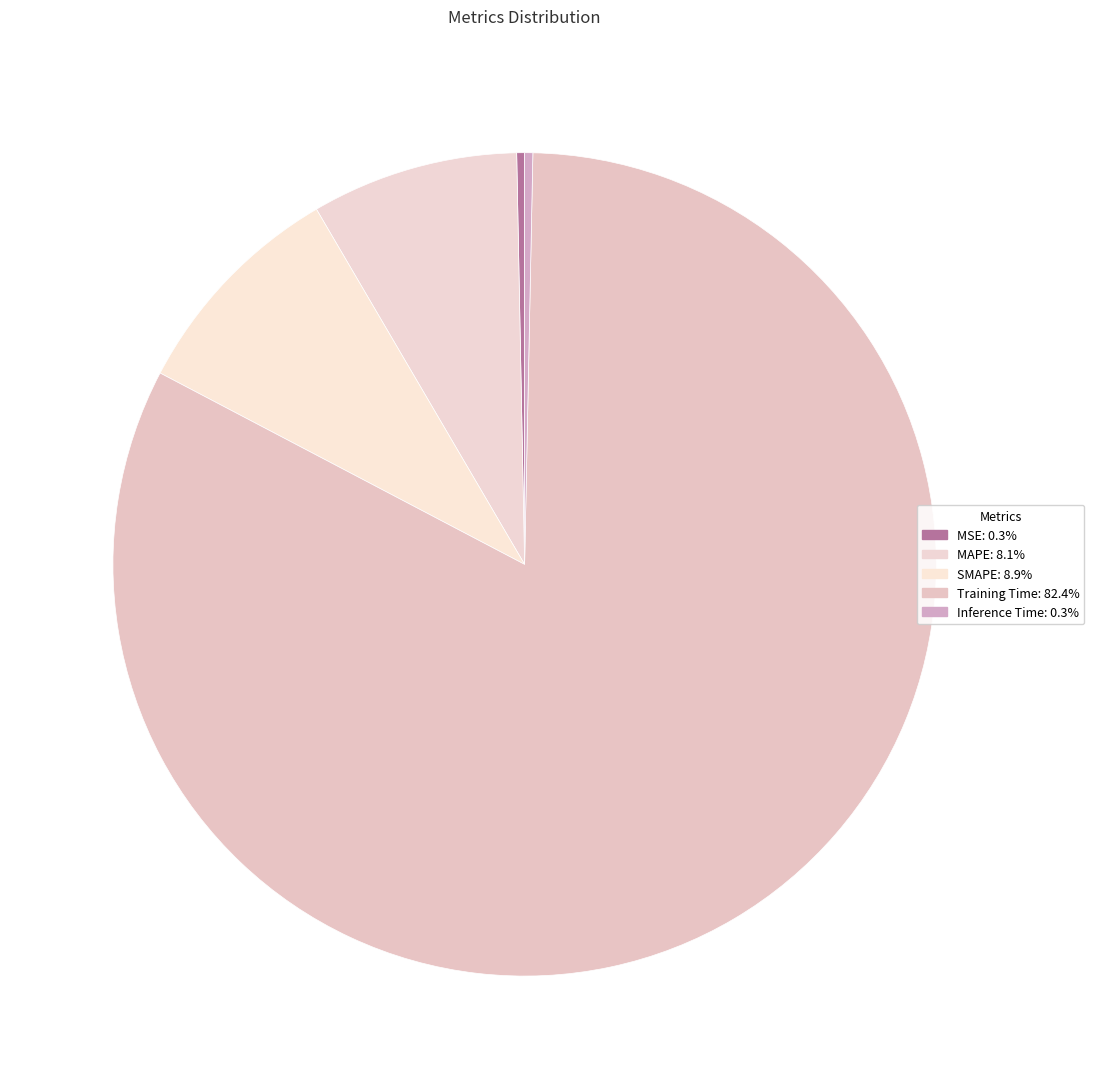

To the nearest percent, what is the combined percentage of SMAPE and Training Time?

91%